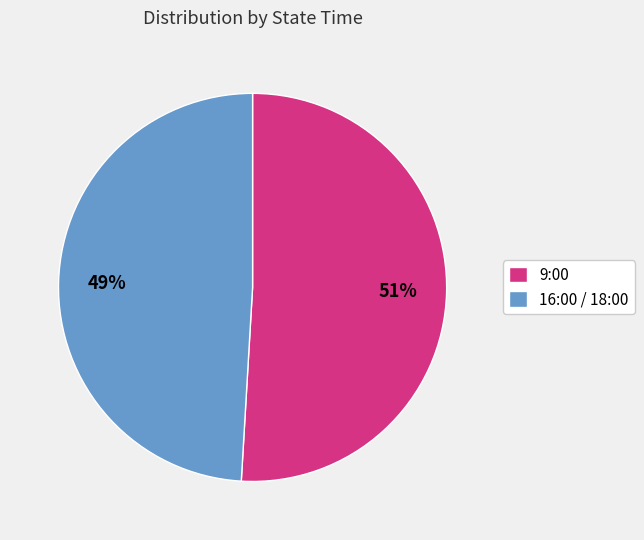

Which has a higher value, 16:00 / 18:00 or 9:00?

9:00